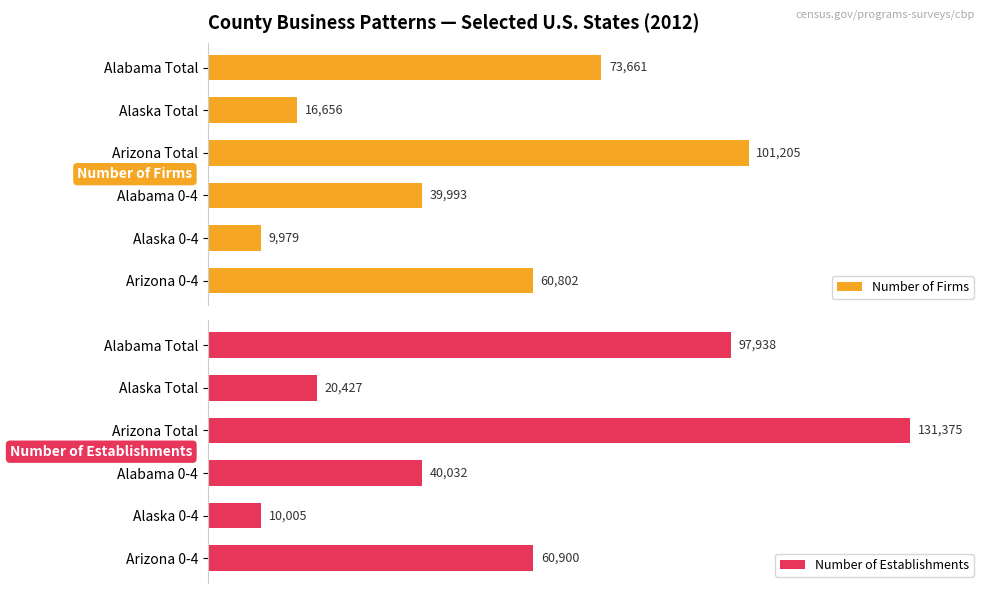

How many bars are there in total?

12